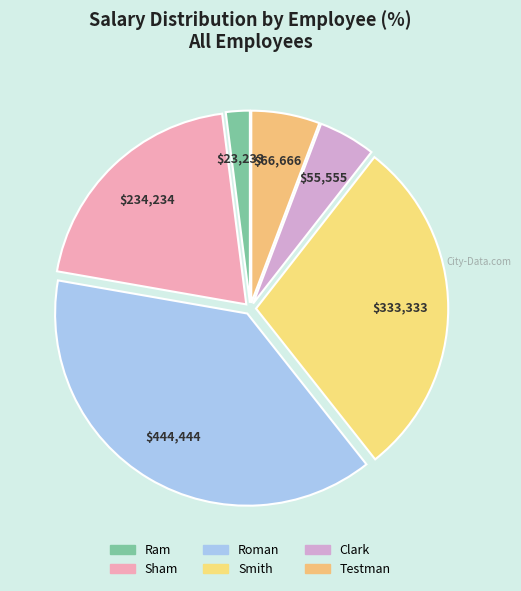

True or false: Smith accounts for 40% of the total.

False